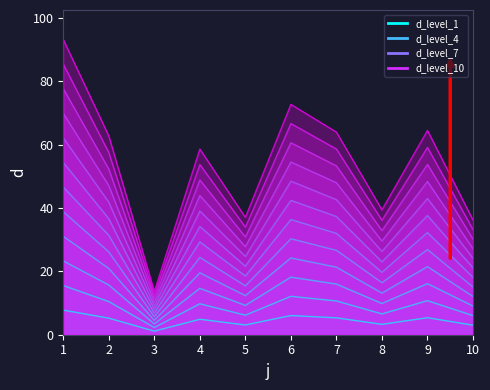

Rank the categories by value from highest to lowest.

1, 6, 9, 7, 2, 4, 8, 5, 10, 3